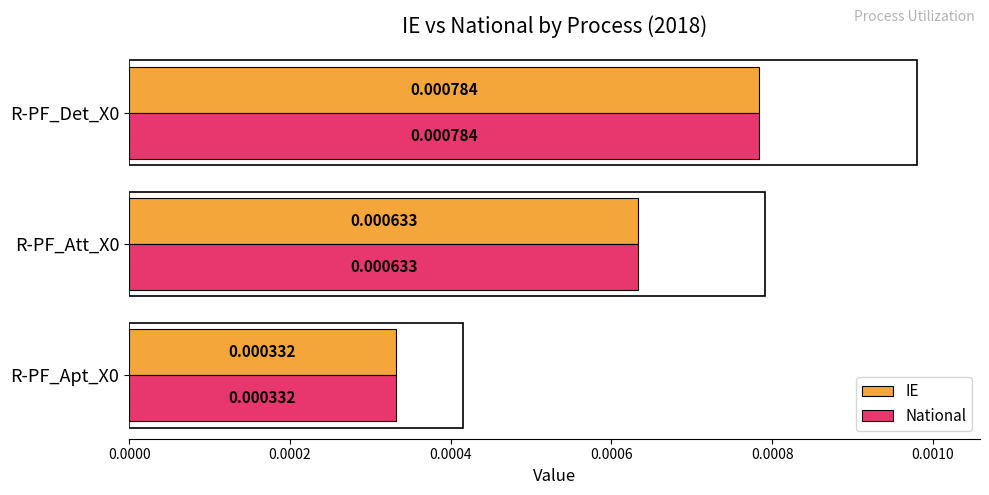

Count the National values in the range 0 to 1.

3